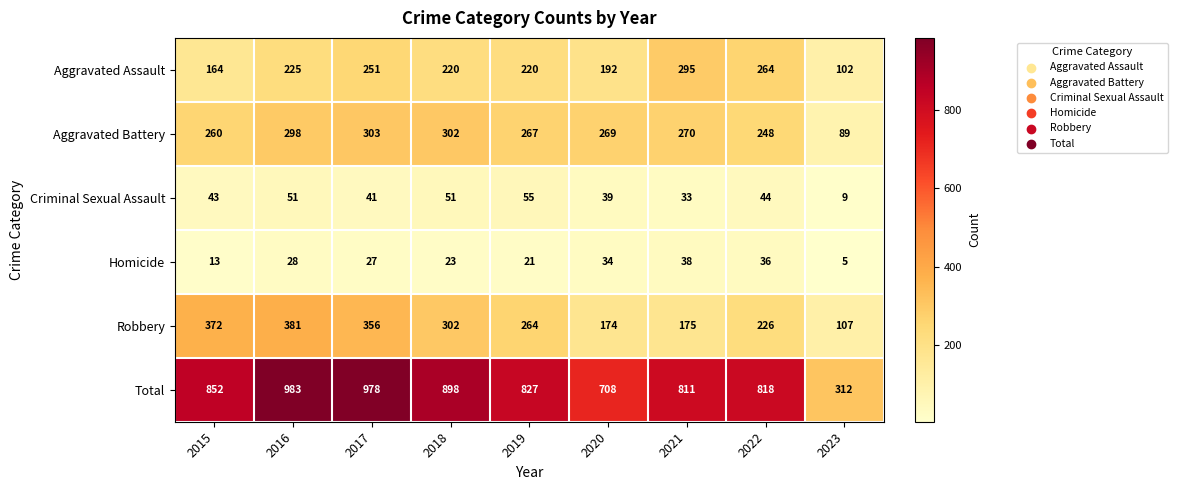

Which series has the widest spread of values?

Total